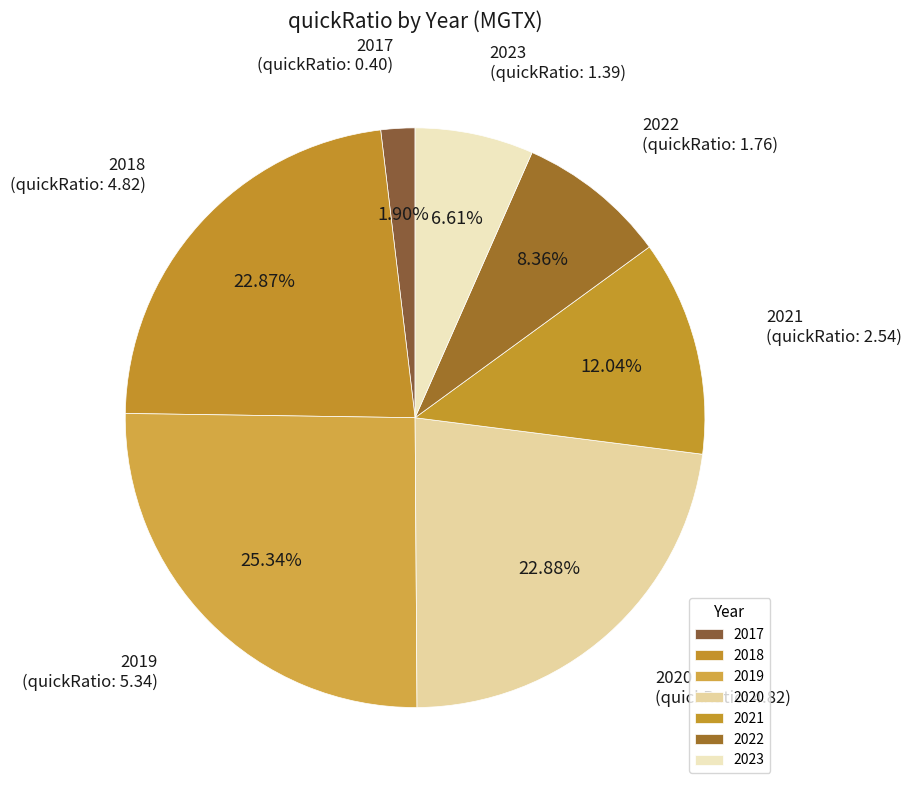

Does any single category account for the majority?

No